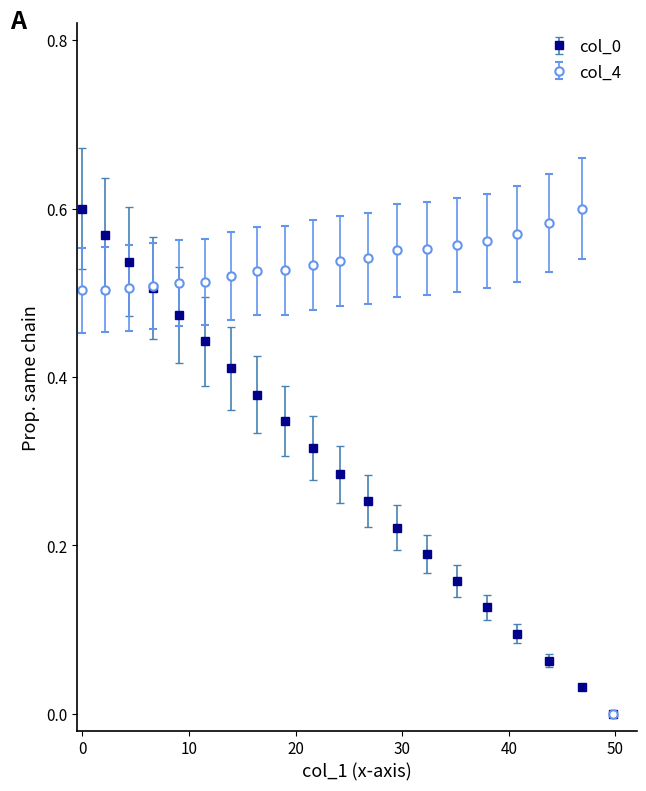

Which series has the largest total across all categories?

col_4